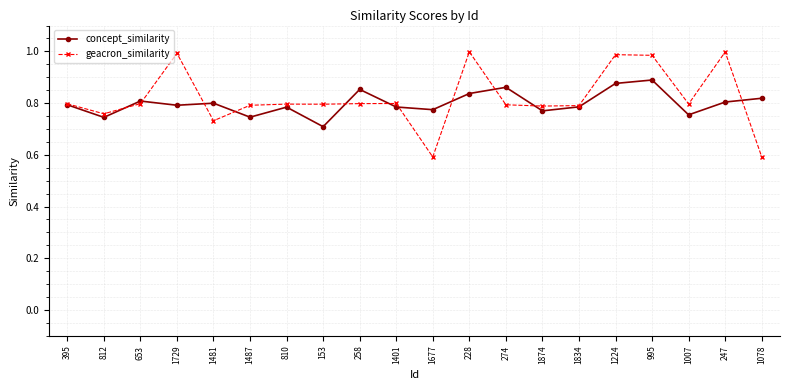

How many lines are shown in the chart?

2